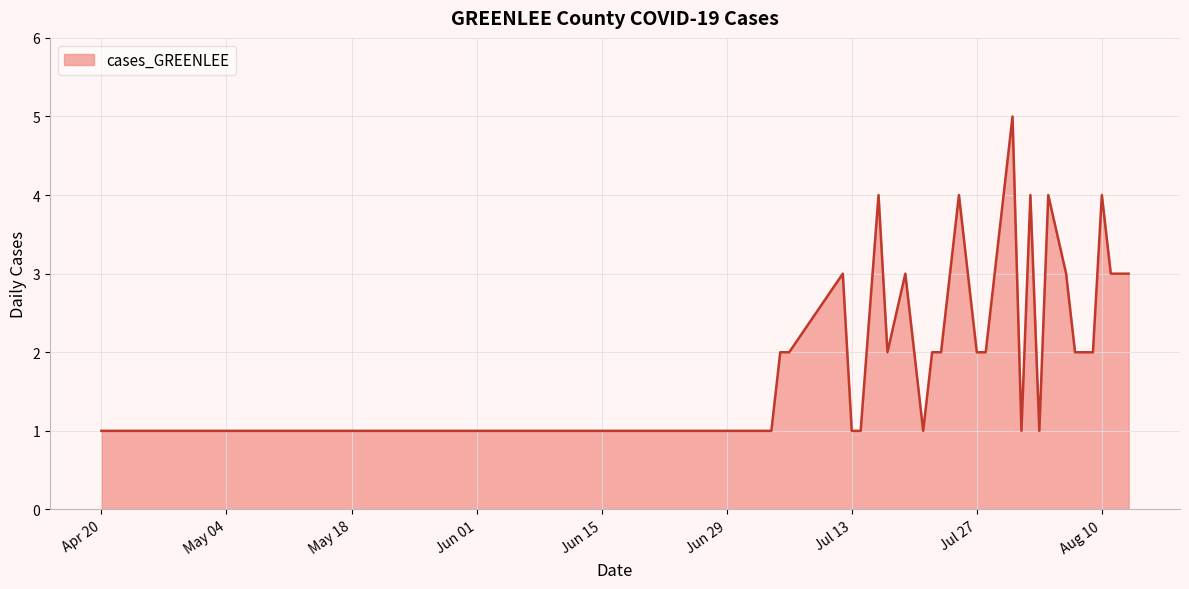

Does the chart display data point markers on the line(s)?

No